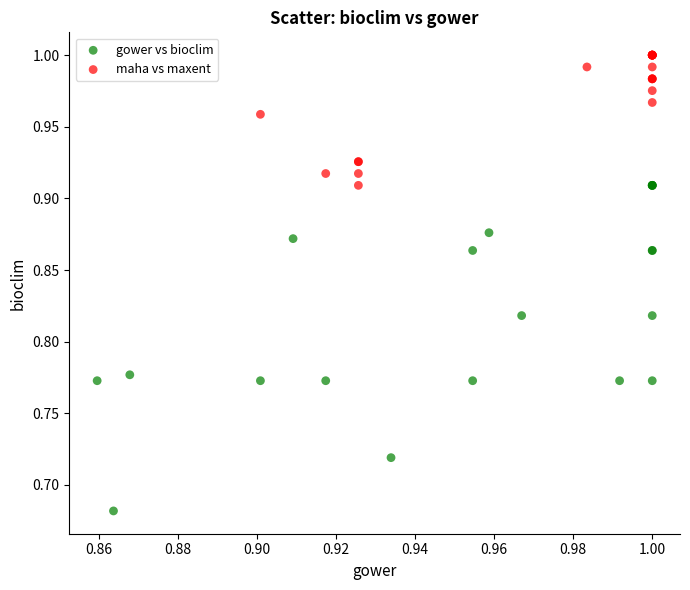

Which series contains the highest Y value?

maha vs maxent